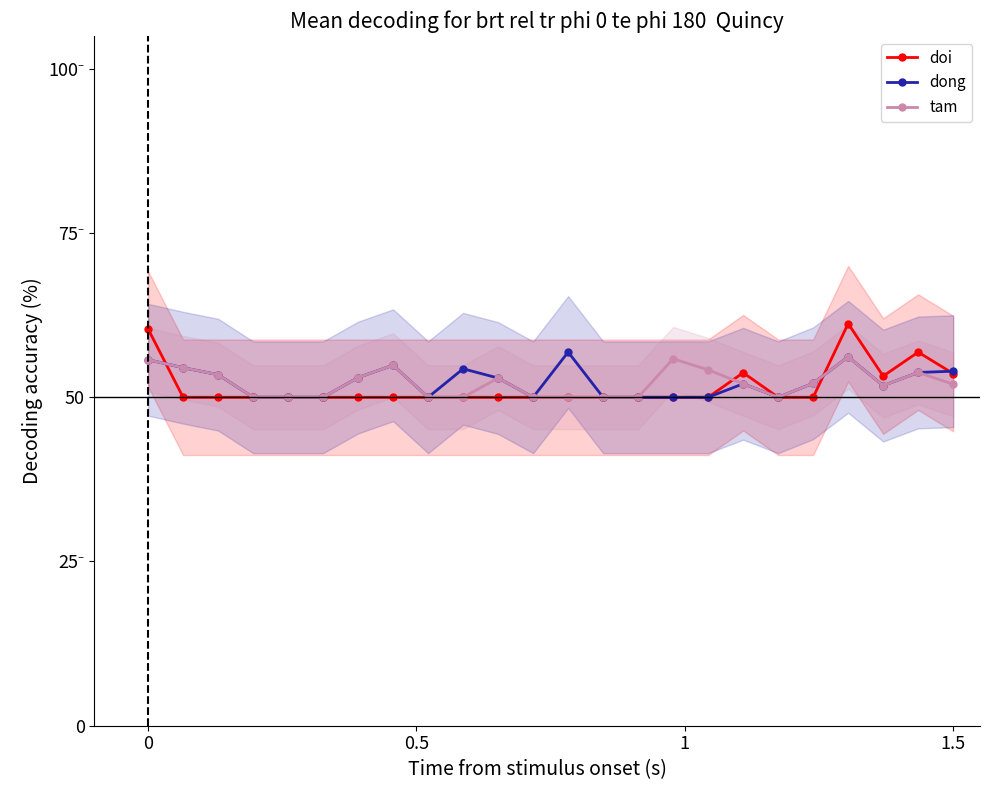

How many values in the tam series are below 52?

12